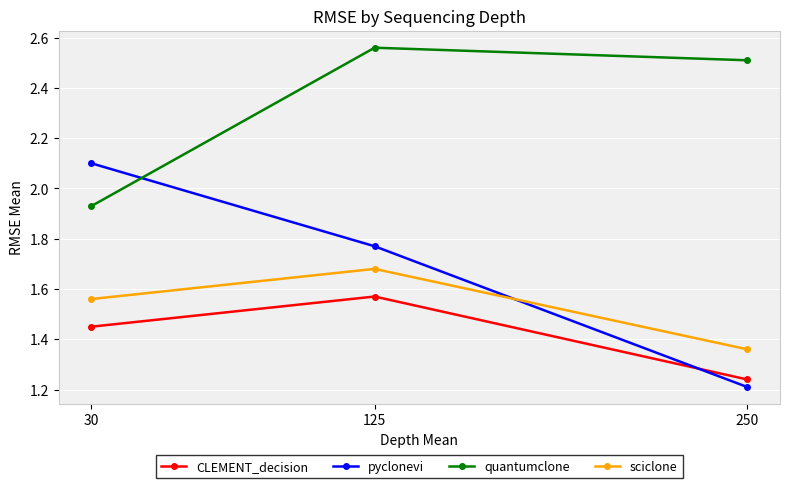

Which category has the lowest value in the quantumclone series?

30